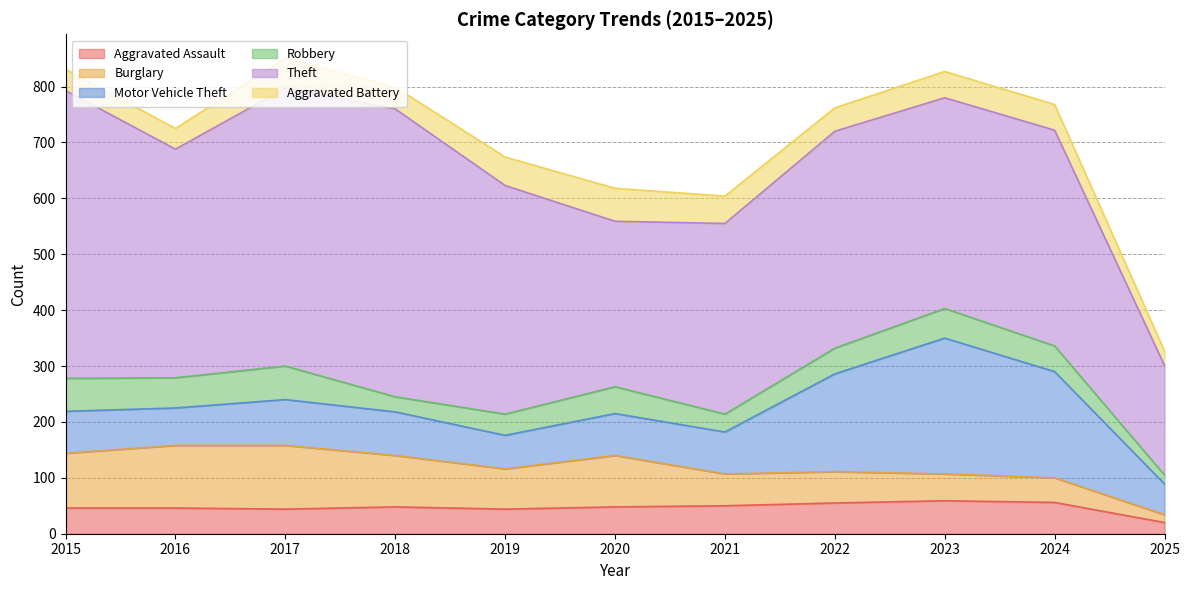

How many data points in Robbery are less than 46?

4